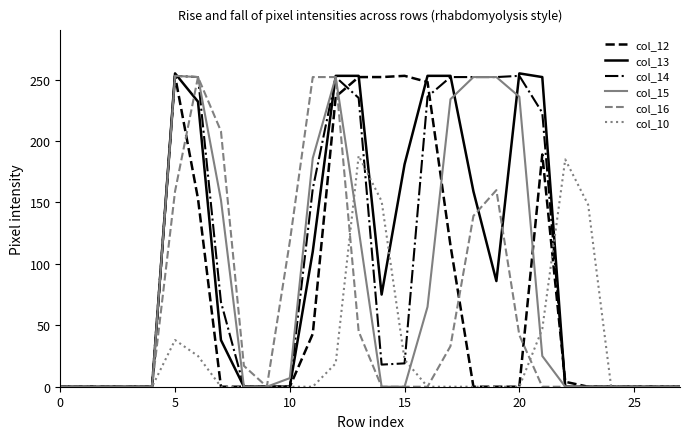

What is the difference between the maximum and minimum values in the col_13 series?

255